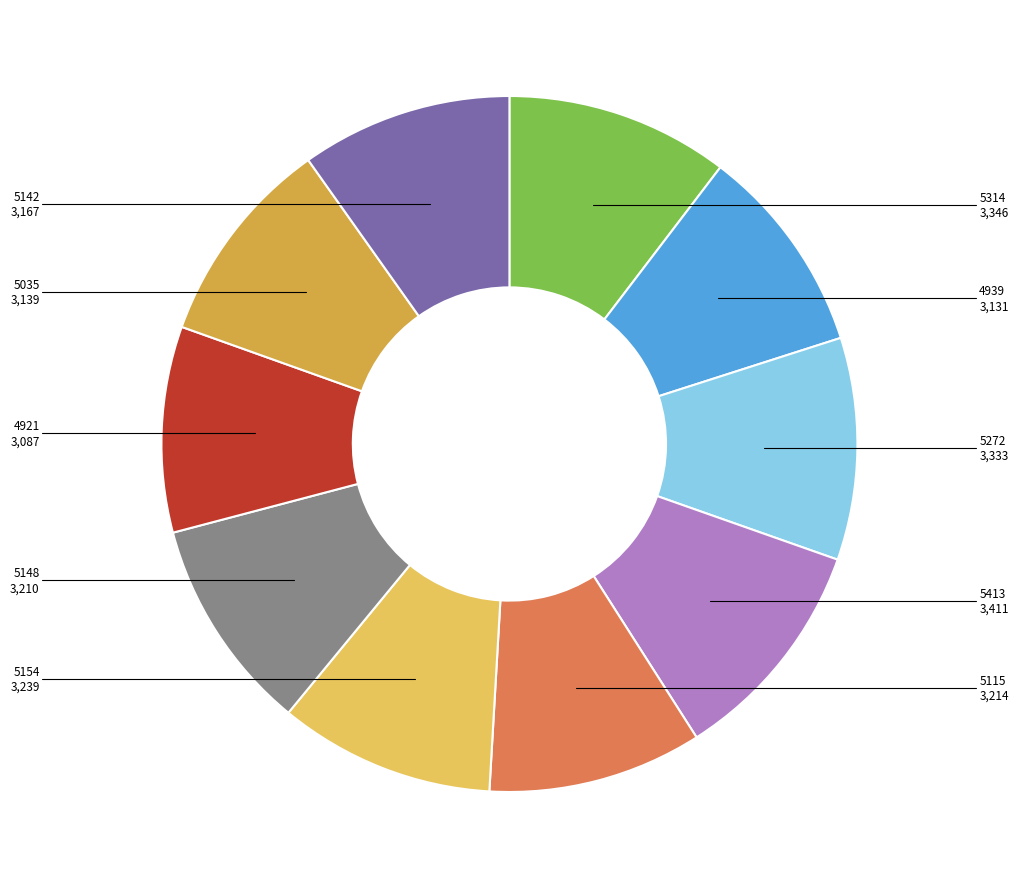

Is there a majority slice in this chart?

No